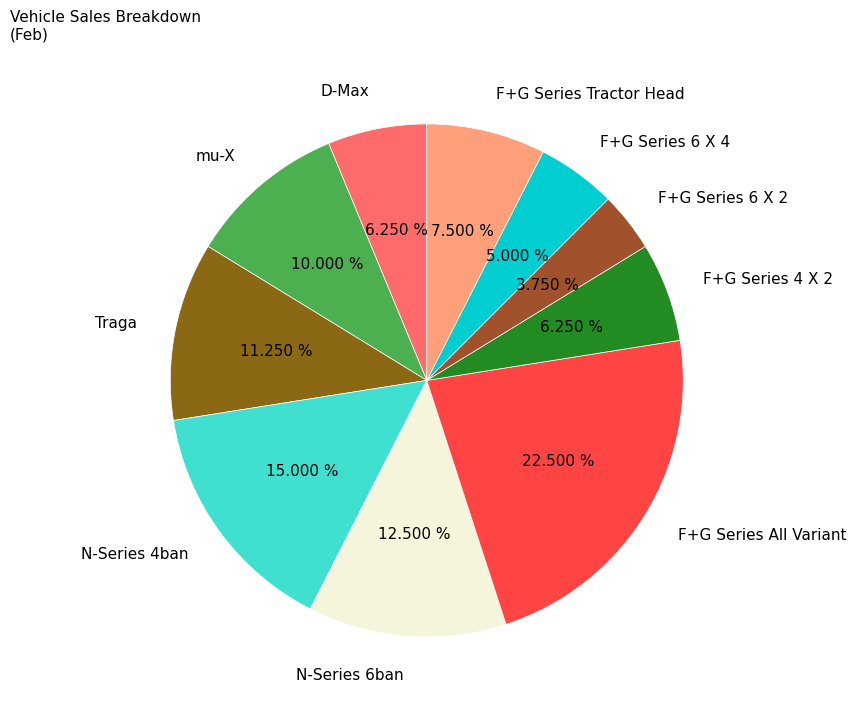

What is the largest slice in the pie chart?

F+G Series All Variant